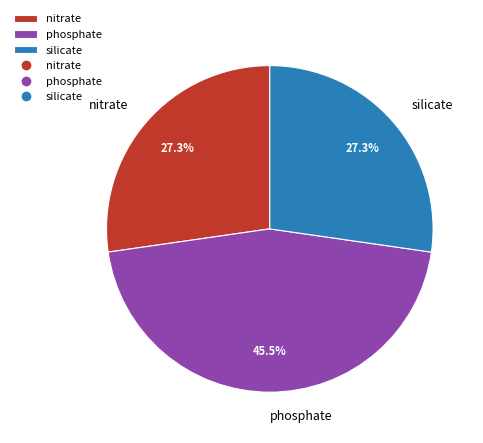

How many slices are in this pie chart?

3